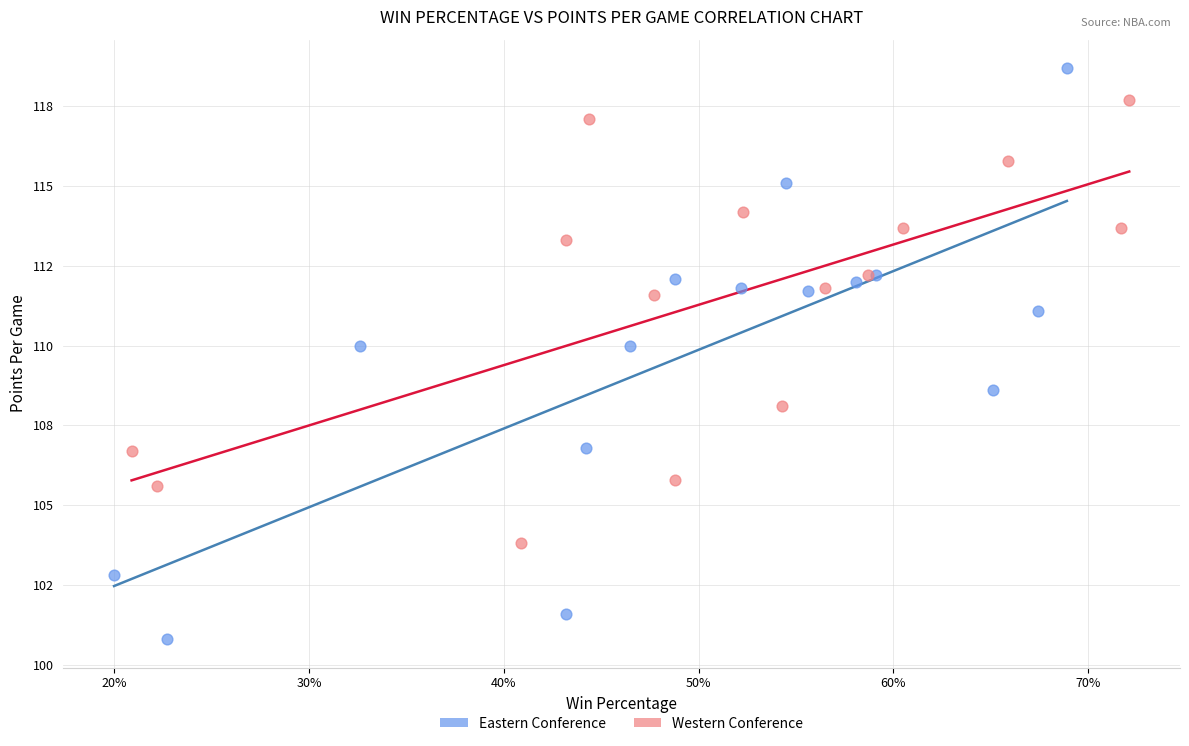

Which series reaches the maximum Y coordinate?

Eastern Conference